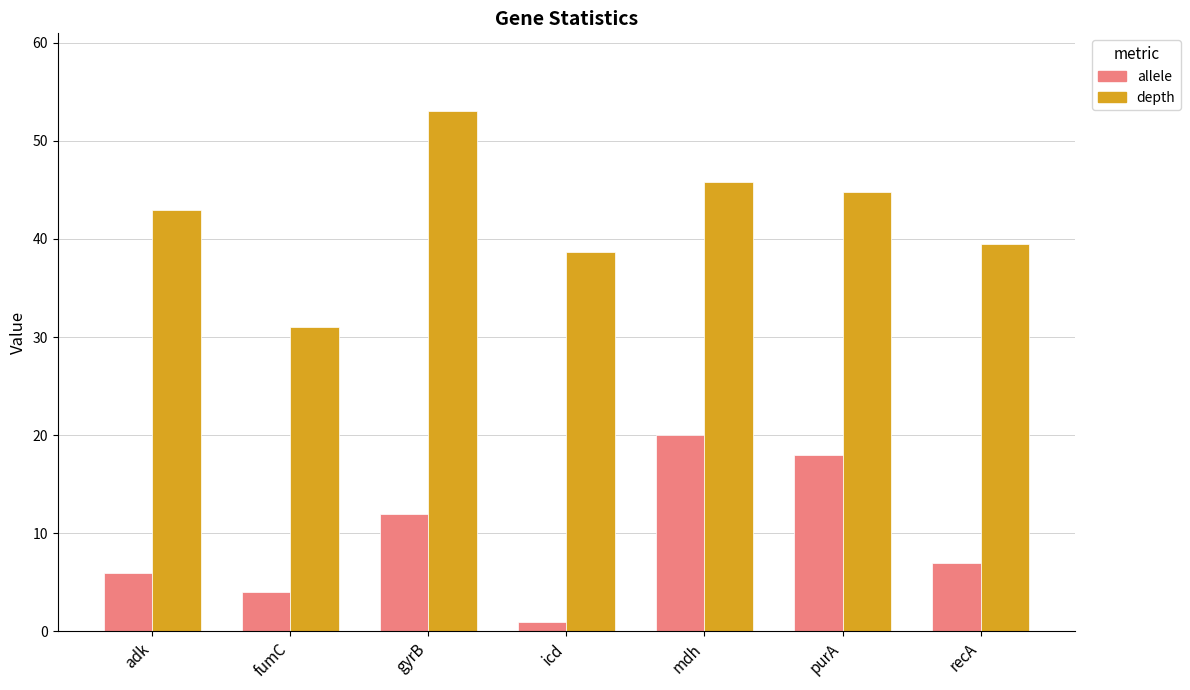

Which category has the lowest value across all series?

icd